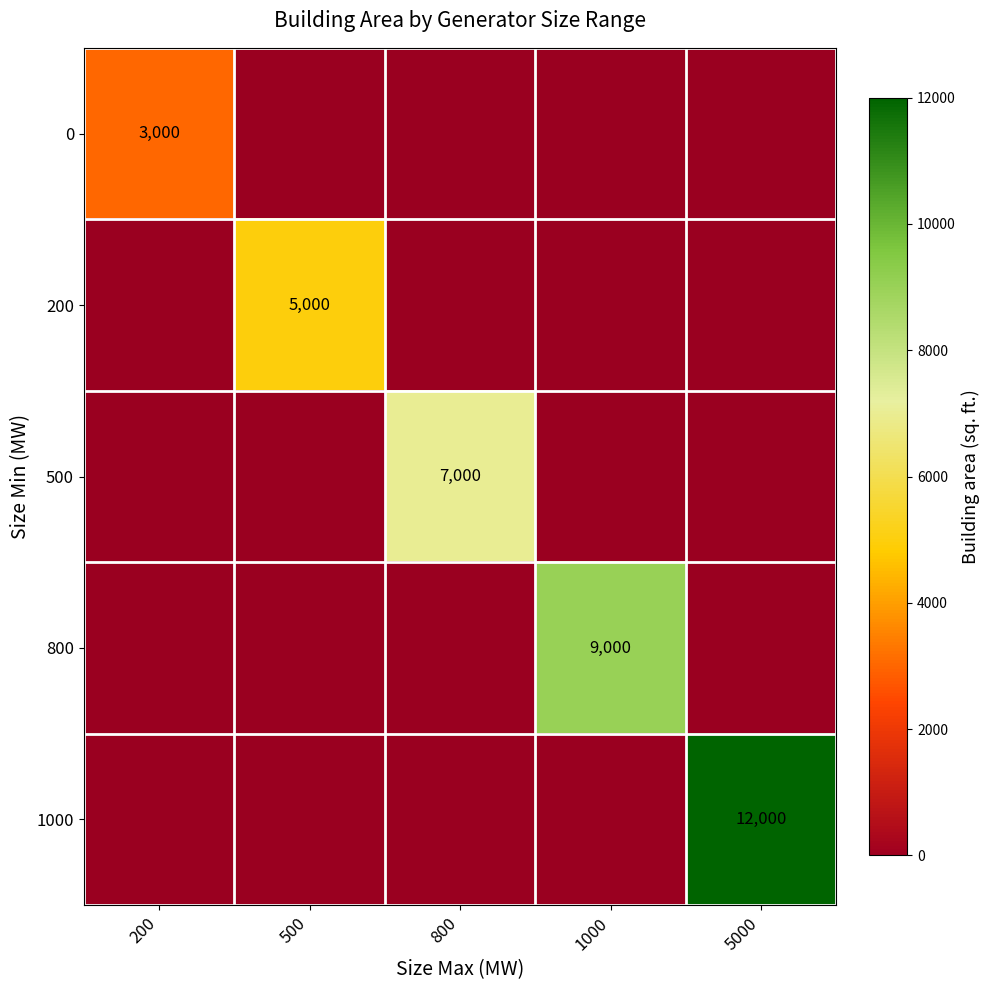

What is the total value across all series at 200?

3000